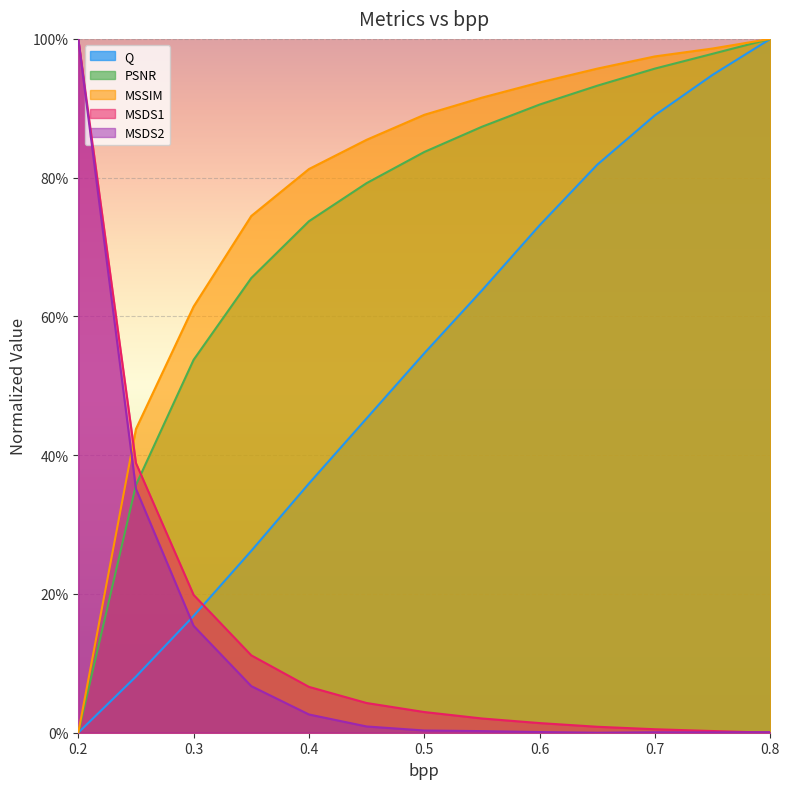

At which label is Q closest to 0?

0.2